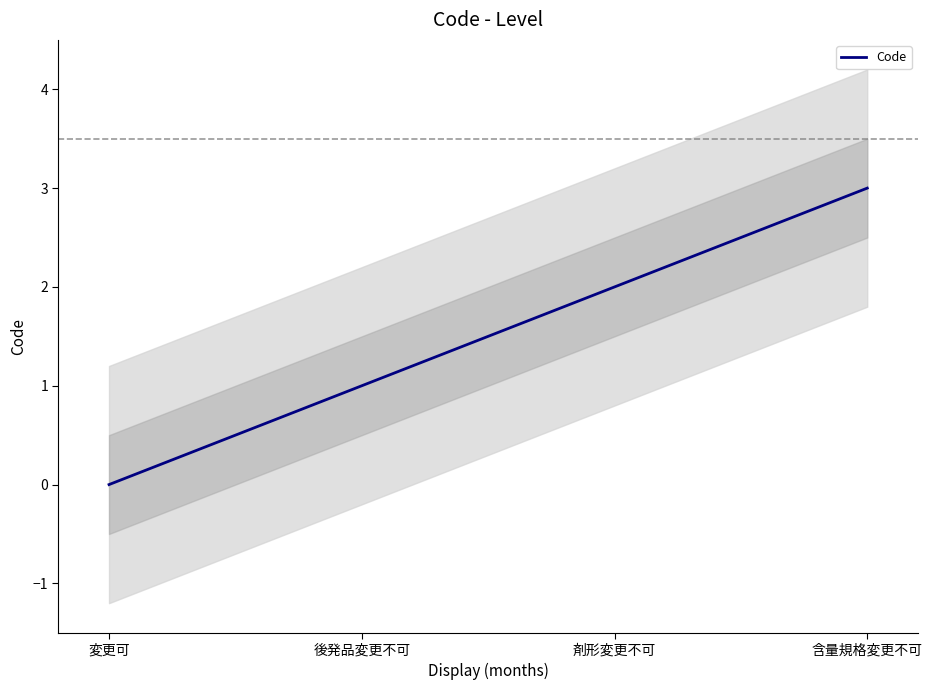

How many values exceed 2?

1